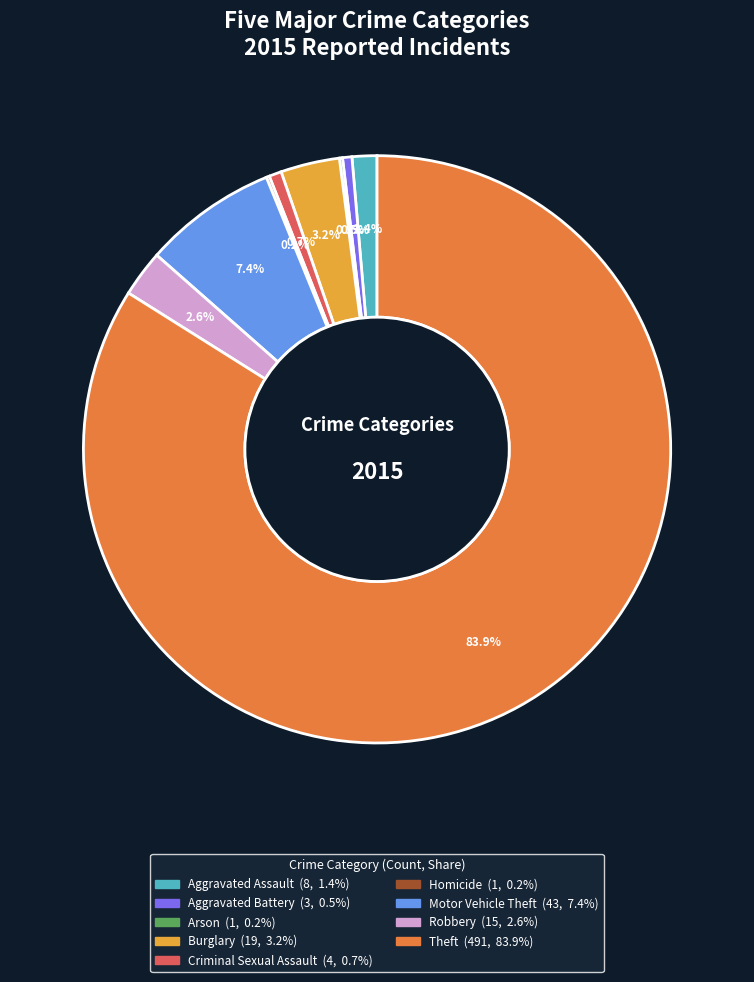

Is the sum of Robbery and Theft greater than half?

Yes